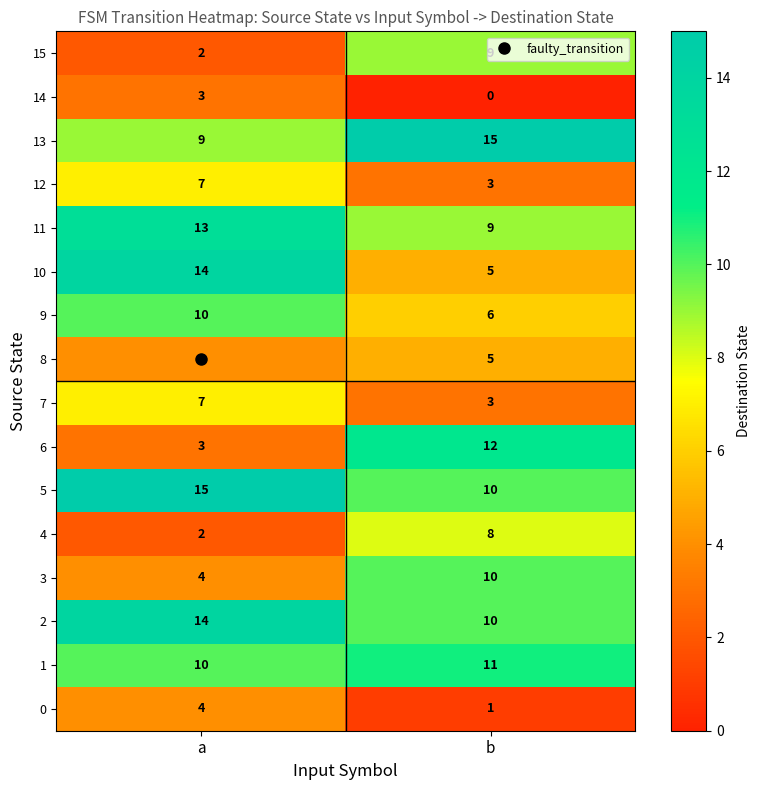

List the labels in order of 13 value, smallest first.

a, b